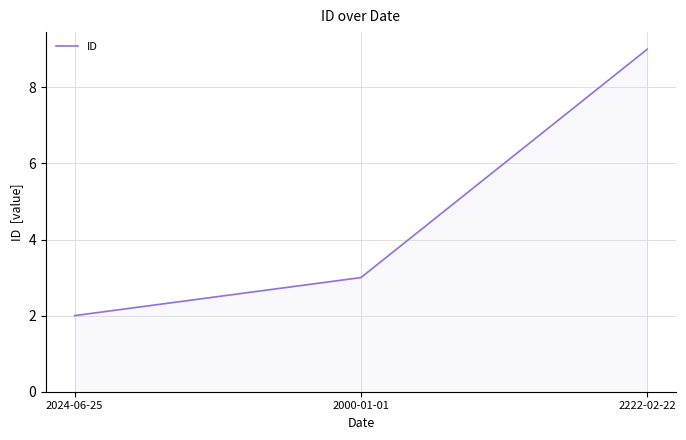

True or false: the data shows 3 at 2024-06-25.

False